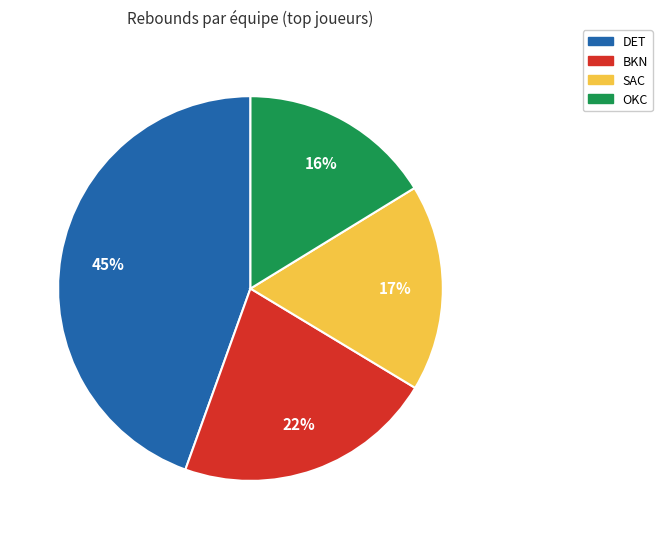

Count the number of slices in the pie.

4